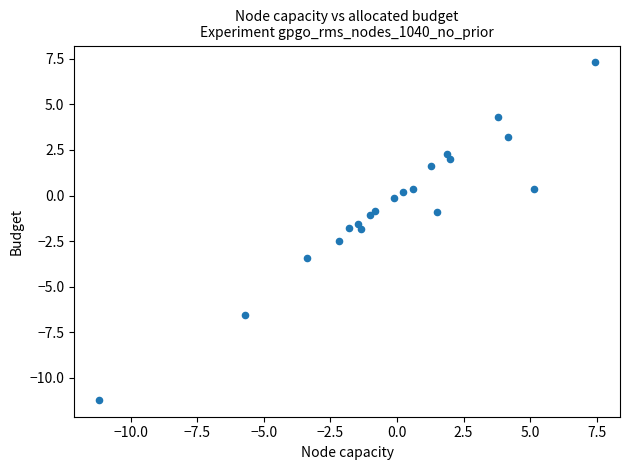

What is the range of Y values (max minus min)?

18.5